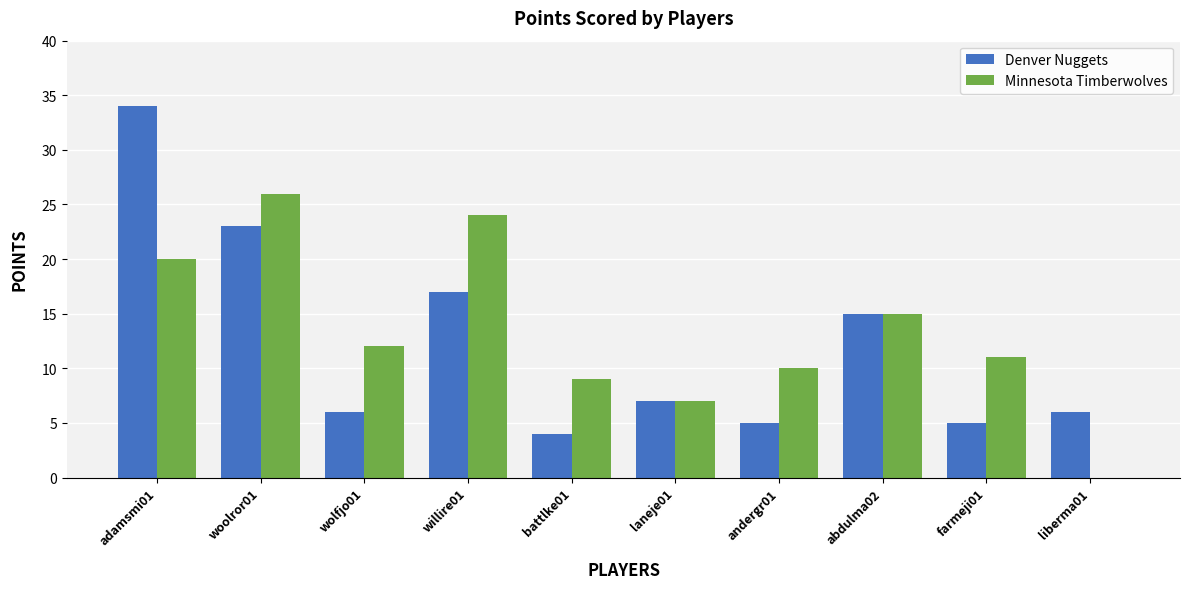

Between woolror01 and battlke01, which series saw the biggest shift?

Denver Nuggets